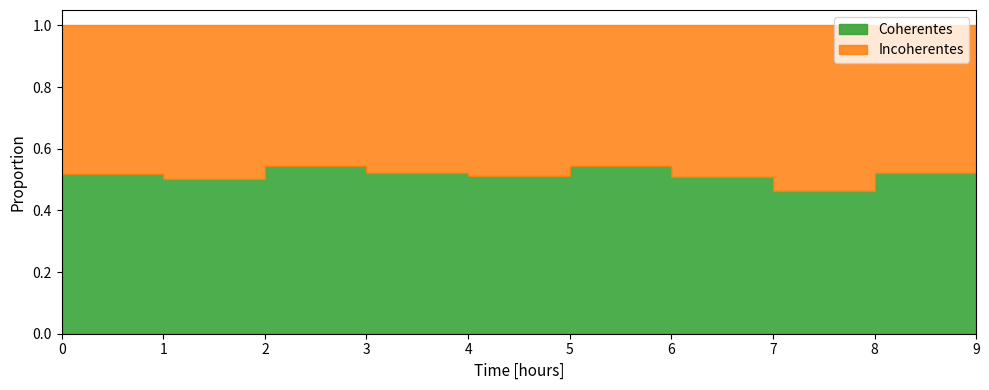

Count the values in the range 0 to 1.

10